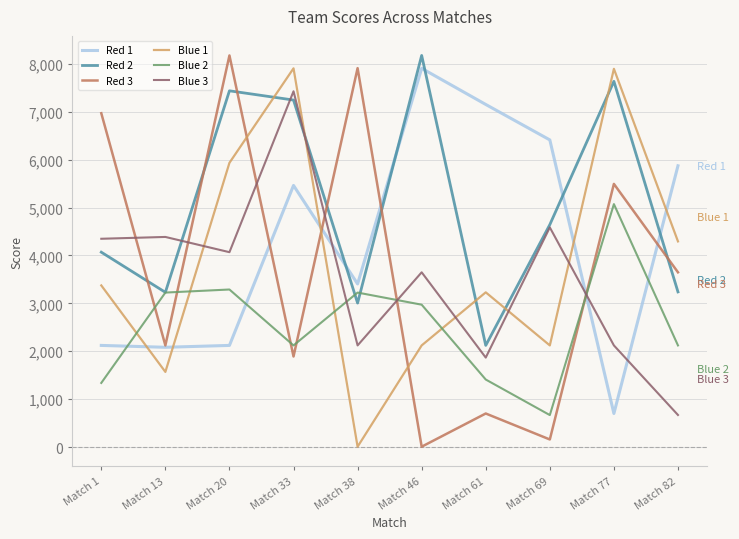

At which label does Red 1 reach its minimum?

Match 77